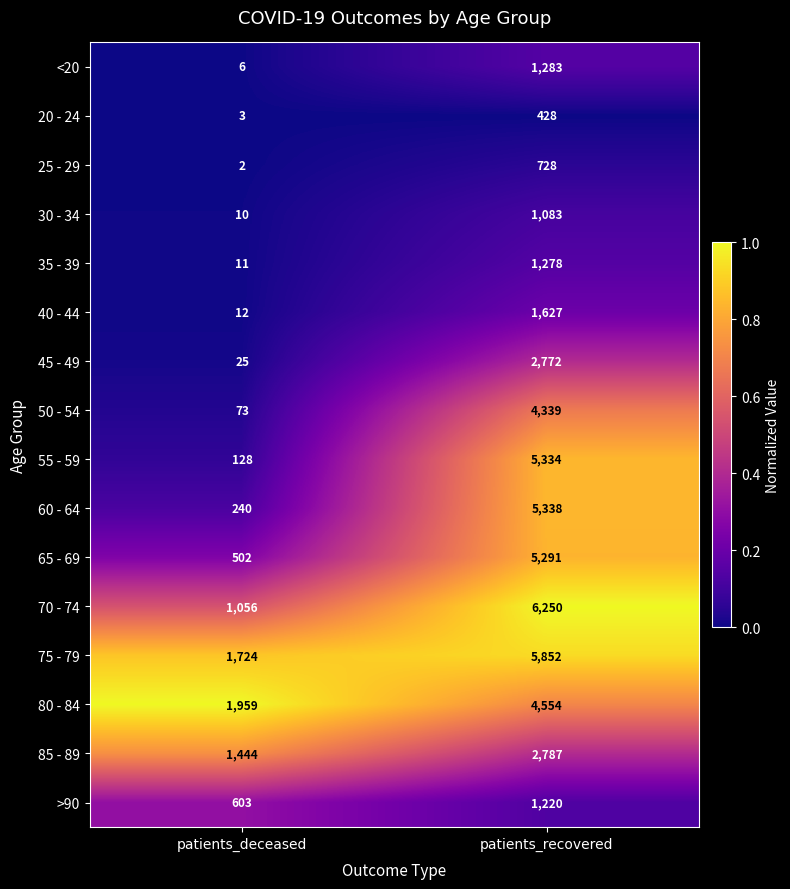

What is the total value across all series at patients_deceased?

7798